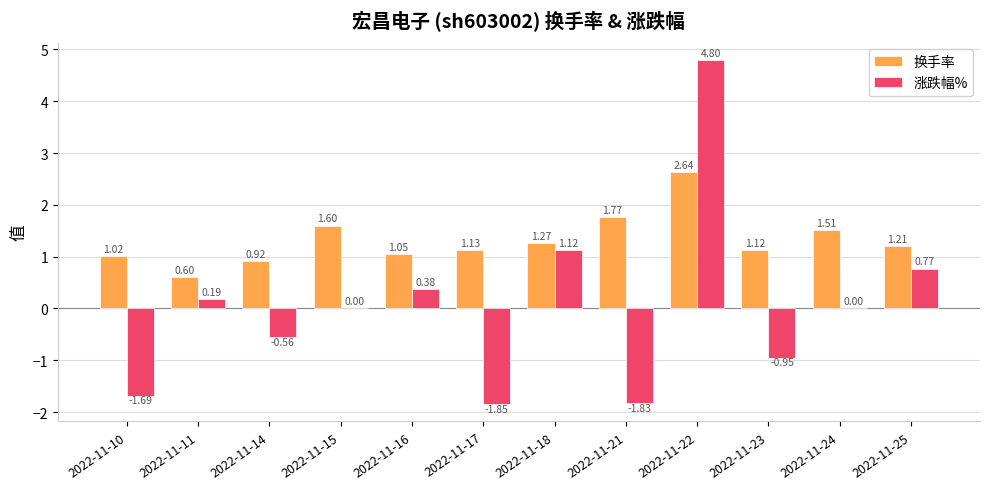

At which label is 换手率 closest to 1?

2022-11-10